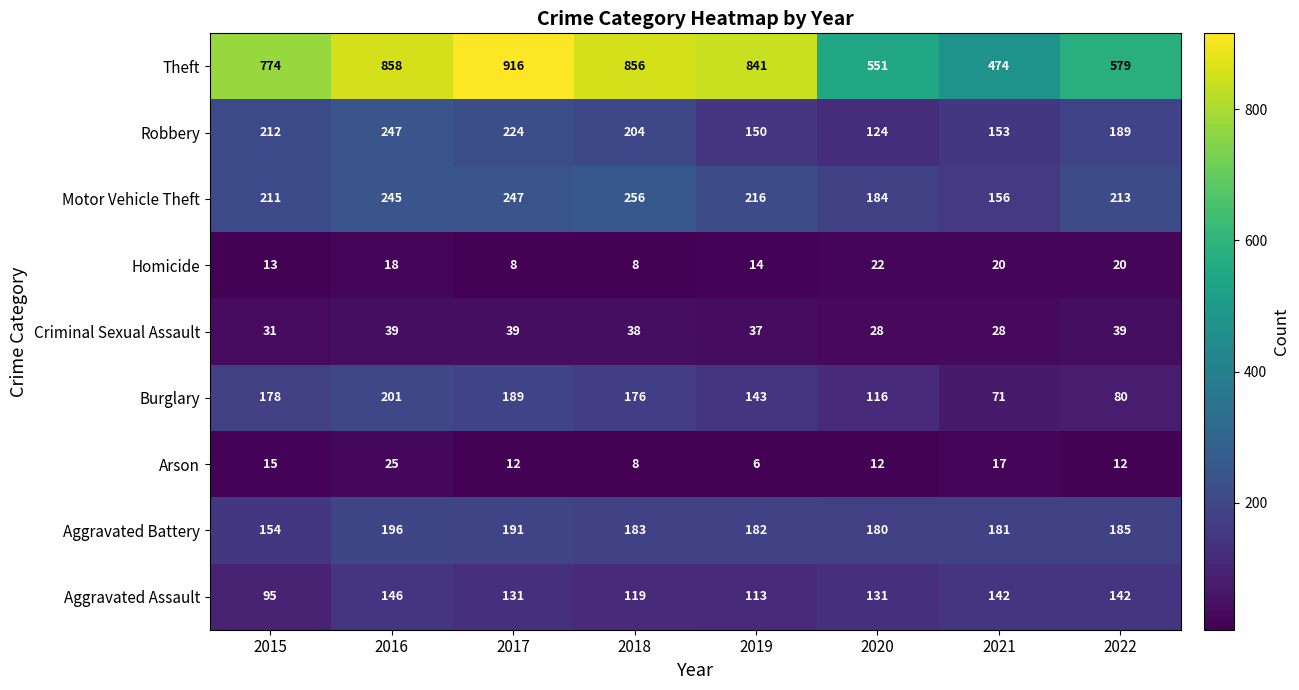

At how many categories does at least one series exceed 494?

7